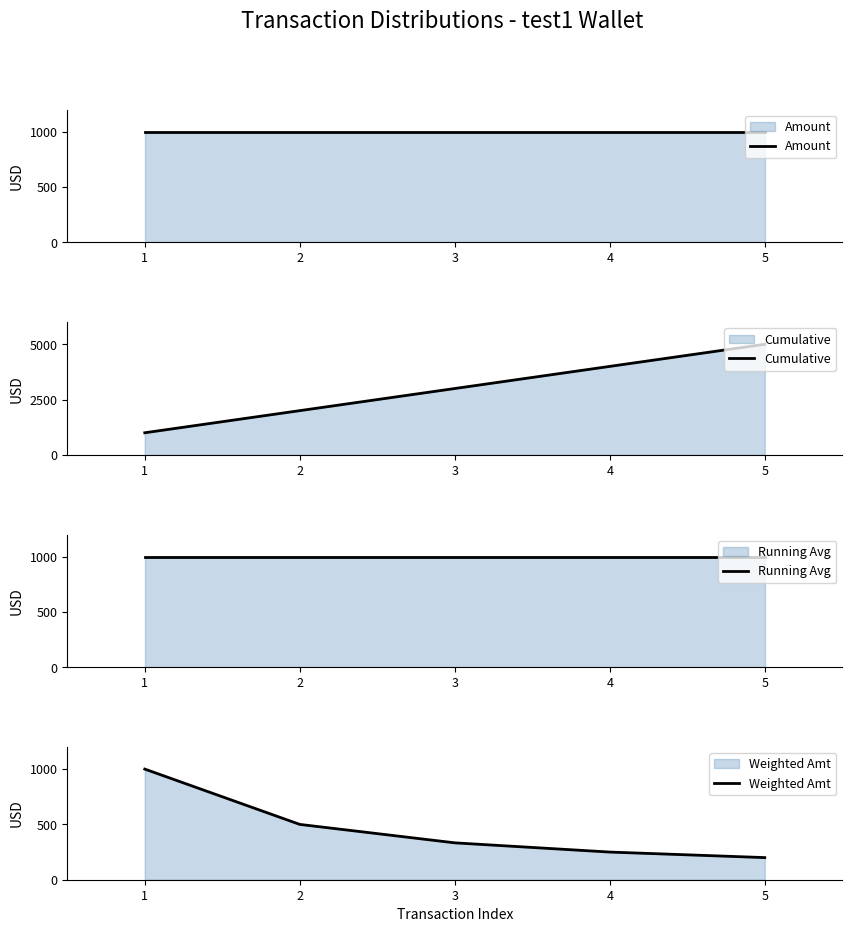

List the series in order of their peak value, highest first.

Cumulative, Amount, Running Avg, Weighted Amt